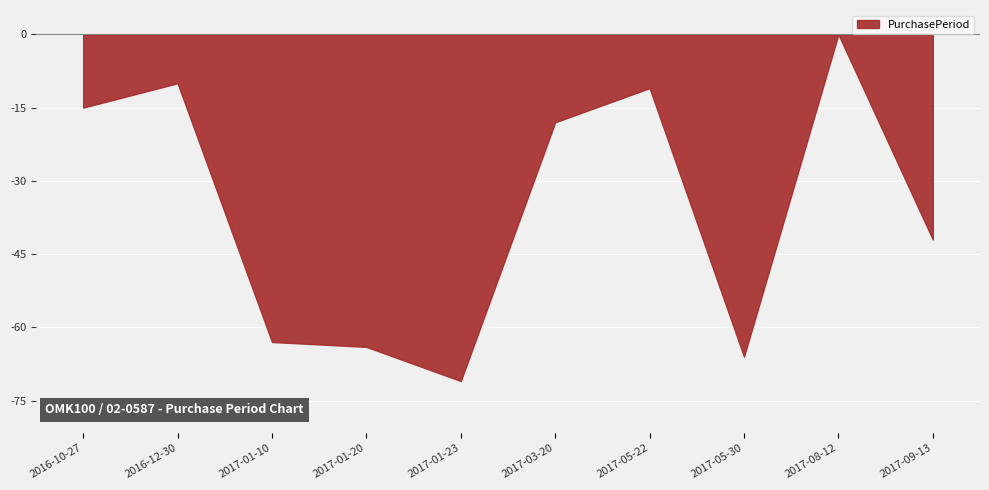

Where does the data first go above 56?

2016-10-27